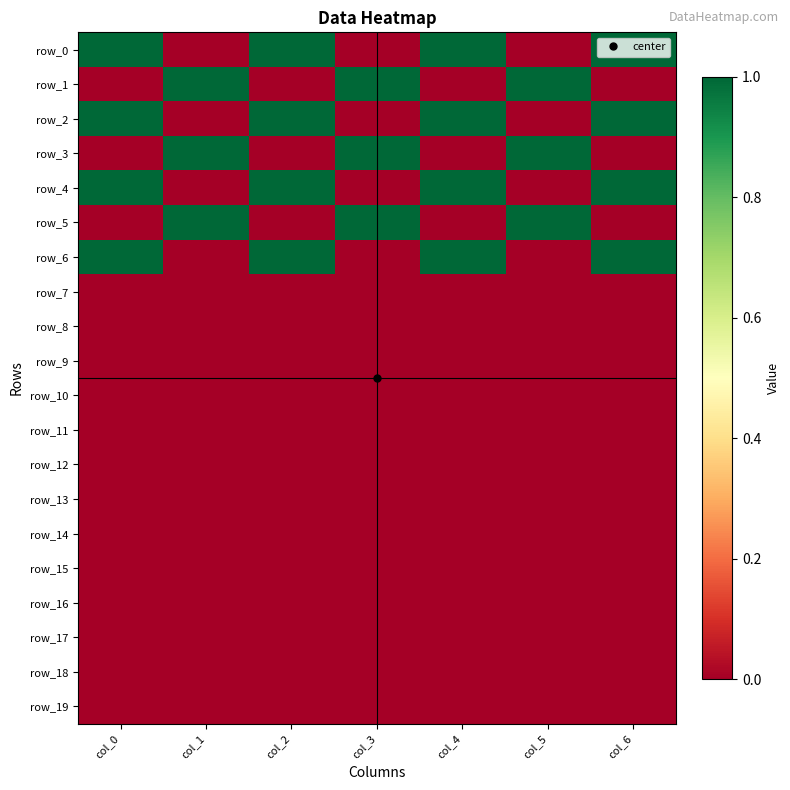

Is it true that row_12 equals 0 at col_5?

True